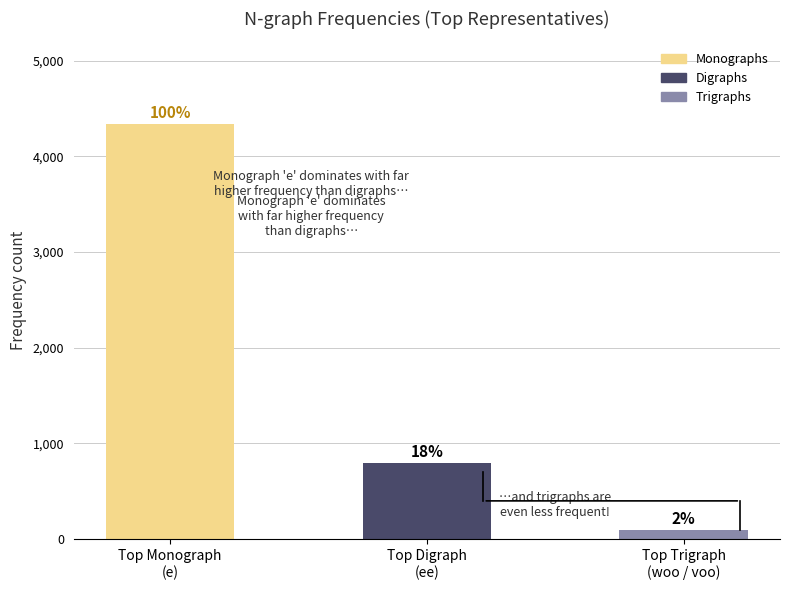

How many bars are there in total?

3